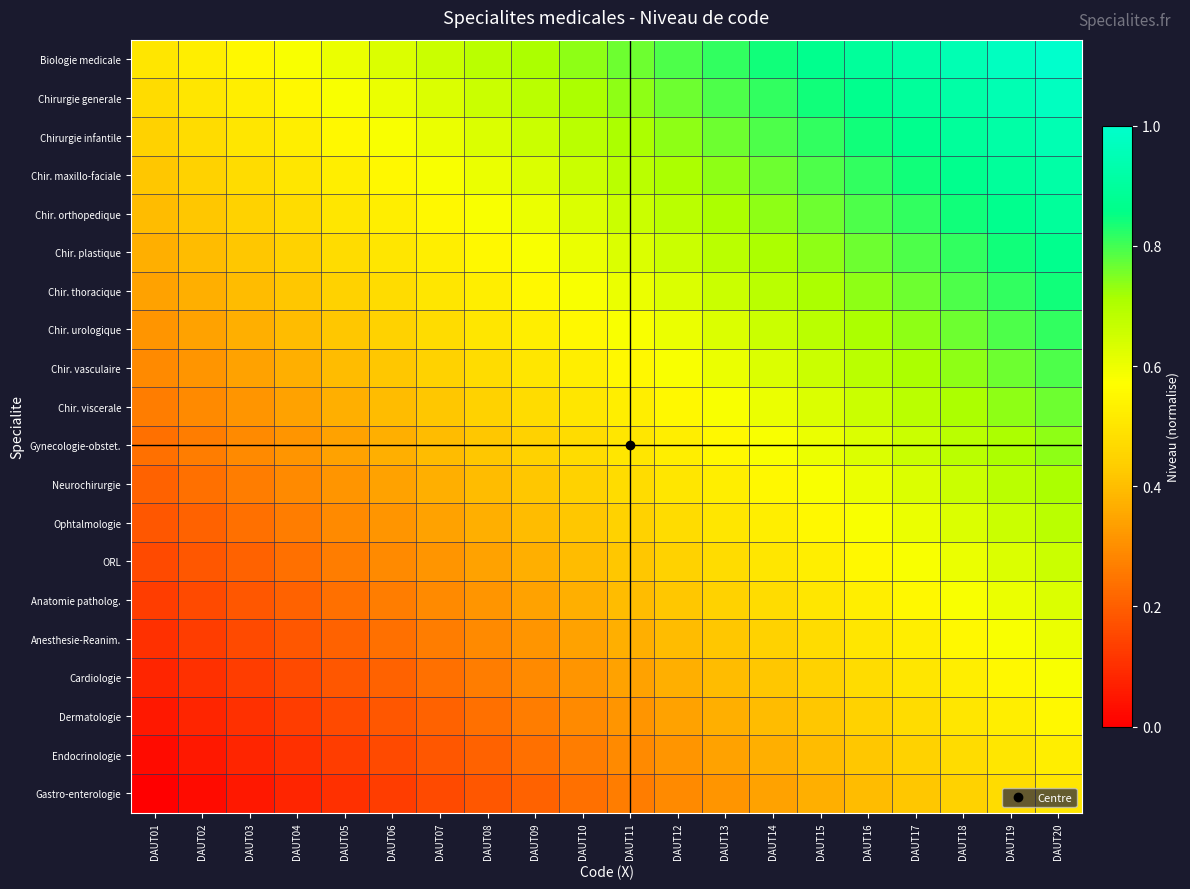

Reading left to right, extract all data points from this chart.

Biologie medicale: DAUT01=0.5	DAUT02=0.5	DAUT03=0.6	DAUT04=0.6	DAUT05=0.6	DAUT06=0.6	DAUT07=0.7	DAUT08=0.7	DAUT09=0.7	DAUT10=0.7	DAUT11=0.8	DAUT12=0.8	DAUT13=0.8	DAUT14=0.8	DAUT15=0.9	DAUT16=0.9	DAUT17=0.9	DAUT18=0.9	DAUT19=1.0	DAUT20=1.0
Chirurgie generale: DAUT01=0.5	DAUT02=0.5	DAUT03=0.5	DAUT04=0.6	DAUT05=0.6	DAUT06=0.6	DAUT07=0.6	DAUT08=0.7	DAUT09=0.7	DAUT10=0.7	DAUT11=0.7	DAUT12=0.8	DAUT13=0.8	DAUT14=0.8	DAUT15=0.8	DAUT16=0.9	DAUT17=0.9	DAUT18=0.9	DAUT19=0.9	DAUT20=1.0
Chirurgie infantile: DAUT01=0.4	DAUT02=0.5	DAUT03=0.5	DAUT04=0.5	DAUT05=0.6	DAUT06=0.6	DAUT07=0.6	DAUT08=0.6	DAUT09=0.7	DAUT10=0.7	DAUT11=0.7	DAUT12=0.7	DAUT13=0.8	DAUT14=0.8	DAUT15=0.8	DAUT16=0.8	DAUT17=0.9	DAUT18=0.9	DAUT19=0.9	DAUT20=0.9
Chir. maxillo-faciale: DAUT01=0.4	DAUT02=0.4	DAUT03=0.5	DAUT04=0.5	DAUT05=0.5	DAUT06=0.6	DAUT07=0.6	DAUT08=0.6	DAUT09=0.6	DAUT10=0.7	DAUT11=0.7	DAUT12=0.7	DAUT13=0.7	DAUT14=0.8	DAUT15=0.8	DAUT16=0.8	DAUT17=0.8	DAUT18=0.9	DAUT19=0.9	DAUT20=0.9
Chir. orthopedique: DAUT01=0.4	DAUT02=0.4	DAUT03=0.4	DAUT04=0.5	DAUT05=0.5	DAUT06=0.5	DAUT07=0.6	DAUT08=0.6	DAUT09=0.6	DAUT10=0.6	DAUT11=0.7	DAUT12=0.7	DAUT13=0.7	DAUT14=0.7	DAUT15=0.8	DAUT16=0.8	DAUT17=0.8	DAUT18=0.8	DAUT19=0.9	DAUT20=0.9
Chir. plastique: DAUT01=0.4	DAUT02=0.4	DAUT03=0.4	DAUT04=0.4	DAUT05=0.5	DAUT06=0.5	DAUT07=0.5	DAUT08=0.6	DAUT09=0.6	DAUT10=0.6	DAUT11=0.6	DAUT12=0.7	DAUT13=0.7	DAUT14=0.7	DAUT15=0.7	DAUT16=0.8	DAUT17=0.8	DAUT18=0.8	DAUT19=0.8	DAUT20=0.9
Chir. thoracique: DAUT01=0.3	DAUT02=0.4	DAUT03=0.4	DAUT04=0.4	DAUT05=0.4	DAUT06=0.5	DAUT07=0.5	DAUT08=0.5	DAUT09=0.6	DAUT10=0.6	DAUT11=0.6	DAUT12=0.6	DAUT13=0.7	DAUT14=0.7	DAUT15=0.7	DAUT16=0.7	DAUT17=0.8	DAUT18=0.8	DAUT19=0.8	DAUT20=0.8
Chir. urologique: DAUT01=0.3	DAUT02=0.3	DAUT03=0.4	DAUT04=0.4	DAUT05=0.4	DAUT06=0.4	DAUT07=0.5	DAUT08=0.5	DAUT09=0.5	DAUT10=0.6	DAUT11=0.6	DAUT12=0.6	DAUT13=0.6	DAUT14=0.7	DAUT15=0.7	DAUT16=0.7	DAUT17=0.7	DAUT18=0.8	DAUT19=0.8	DAUT20=0.8
Chir. vasculaire: DAUT01=0.3	DAUT02=0.3	DAUT03=0.3	DAUT04=0.4	DAUT05=0.4	DAUT06=0.4	DAUT07=0.4	DAUT08=0.5	DAUT09=0.5	DAUT10=0.5	DAUT11=0.6	DAUT12=0.6	DAUT13=0.6	DAUT14=0.6	DAUT15=0.7	DAUT16=0.7	DAUT17=0.7	DAUT18=0.7	DAUT19=0.8	DAUT20=0.8
Chir. viscerale: DAUT01=0.3	DAUT02=0.3	DAUT03=0.3	DAUT04=0.3	DAUT05=0.4	DAUT06=0.4	DAUT07=0.4	DAUT08=0.4	DAUT09=0.5	DAUT10=0.5	DAUT11=0.5	DAUT12=0.6	DAUT13=0.6	DAUT14=0.6	DAUT15=0.6	DAUT16=0.7	DAUT17=0.7	DAUT18=0.7	DAUT19=0.7	DAUT20=0.8
Gynecologie-obstet.: DAUT01=0.2	DAUT02=0.3	DAUT03=0.3	DAUT04=0.3	DAUT05=0.3	DAUT06=0.4	DAUT07=0.4	DAUT08=0.4	DAUT09=0.4	DAUT10=0.5	DAUT11=0.5	DAUT12=0.5	DAUT13=0.6	DAUT14=0.6	DAUT15=0.6	DAUT16=0.6	DAUT17=0.7	DAUT18=0.7	DAUT19=0.7	DAUT20=0.7
Neurochirurgie: DAUT01=0.2	DAUT02=0.2	DAUT03=0.3	DAUT04=0.3	DAUT05=0.3	DAUT06=0.3	DAUT07=0.4	DAUT08=0.4	DAUT09=0.4	DAUT10=0.4	DAUT11=0.5	DAUT12=0.5	DAUT13=0.5	DAUT14=0.6	DAUT15=0.6	DAUT16=0.6	DAUT17=0.6	DAUT18=0.7	DAUT19=0.7	DAUT20=0.7
Ophtalmologie: DAUT01=0.2	DAUT02=0.2	DAUT03=0.2	DAUT04=0.3	DAUT05=0.3	DAUT06=0.3	DAUT07=0.3	DAUT08=0.4	DAUT09=0.4	DAUT10=0.4	DAUT11=0.4	DAUT12=0.5	DAUT13=0.5	DAUT14=0.5	DAUT15=0.6	DAUT16=0.6	DAUT17=0.6	DAUT18=0.6	DAUT19=0.7	DAUT20=0.7
ORL: DAUT01=0.2	DAUT02=0.2	DAUT03=0.2	DAUT04=0.2	DAUT05=0.3	DAUT06=0.3	DAUT07=0.3	DAUT08=0.3	DAUT09=0.4	DAUT10=0.4	DAUT11=0.4	DAUT12=0.4	DAUT13=0.5	DAUT14=0.5	DAUT15=0.5	DAUT16=0.6	DAUT17=0.6	DAUT18=0.6	DAUT19=0.6	DAUT20=0.7
Anatomie patholog.: DAUT01=0.1	DAUT02=0.2	DAUT03=0.2	DAUT04=0.2	DAUT05=0.2	DAUT06=0.3	DAUT07=0.3	DAUT08=0.3	DAUT09=0.3	DAUT10=0.4	DAUT11=0.4	DAUT12=0.4	DAUT13=0.4	DAUT14=0.5	DAUT15=0.5	DAUT16=0.5	DAUT17=0.6	DAUT18=0.6	DAUT19=0.6	DAUT20=0.6
Anesthesie-Reanim.: DAUT01=0.1	DAUT02=0.1	DAUT03=0.2	DAUT04=0.2	DAUT05=0.2	DAUT06=0.2	DAUT07=0.3	DAUT08=0.3	DAUT09=0.3	DAUT10=0.3	DAUT11=0.4	DAUT12=0.4	DAUT13=0.4	DAUT14=0.4	DAUT15=0.5	DAUT16=0.5	DAUT17=0.5	DAUT18=0.6	DAUT19=0.6	DAUT20=0.6
Cardiologie: DAUT01=0.1	DAUT02=0.1	DAUT03=0.1	DAUT04=0.2	DAUT05=0.2	DAUT06=0.2	DAUT07=0.2	DAUT08=0.3	DAUT09=0.3	DAUT10=0.3	DAUT11=0.3	DAUT12=0.4	DAUT13=0.4	DAUT14=0.4	DAUT15=0.4	DAUT16=0.5	DAUT17=0.5	DAUT18=0.5	DAUT19=0.6	DAUT20=0.6
Dermatologie: DAUT01=0.1	DAUT02=0.1	DAUT03=0.1	DAUT04=0.1	DAUT05=0.2	DAUT06=0.2	DAUT07=0.2	DAUT08=0.2	DAUT09=0.3	DAUT10=0.3	DAUT11=0.3	DAUT12=0.3	DAUT13=0.4	DAUT14=0.4	DAUT15=0.4	DAUT16=0.4	DAUT17=0.5	DAUT18=0.5	DAUT19=0.5	DAUT20=0.6
Endocrinologie: DAUT01=0.0	DAUT02=0.1	DAUT03=0.1	DAUT04=0.1	DAUT05=0.1	DAUT06=0.2	DAUT07=0.2	DAUT08=0.2	DAUT09=0.2	DAUT10=0.3	DAUT11=0.3	DAUT12=0.3	DAUT13=0.3	DAUT14=0.4	DAUT15=0.4	DAUT16=0.4	DAUT17=0.4	DAUT18=0.5	DAUT19=0.5	DAUT20=0.5
Gastro-enterologie: DAUT01=0.0	DAUT02=0.0	DAUT03=0.1	DAUT04=0.1	DAUT05=0.1	DAUT06=0.1	DAUT07=0.2	DAUT08=0.2	DAUT09=0.2	DAUT10=0.2	DAUT11=0.3	DAUT12=0.3	DAUT13=0.3	DAUT14=0.3	DAUT15=0.4	DAUT16=0.4	DAUT17=0.4	DAUT18=0.4	DAUT19=0.5	DAUT20=0.5